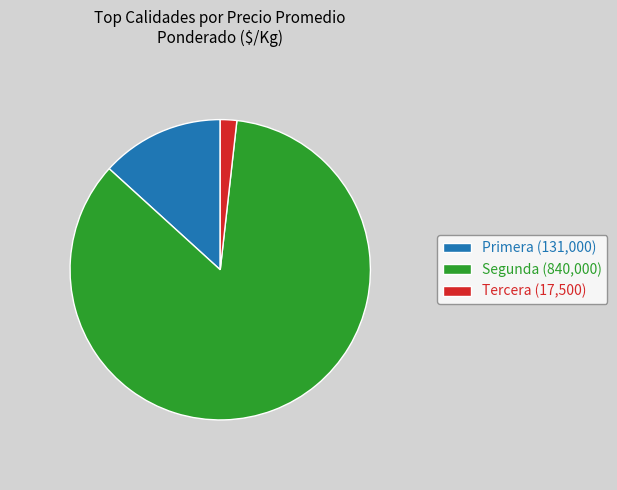

Combined, do Segunda (840,000) and Primera (131,000) account for over 50%?

Yes